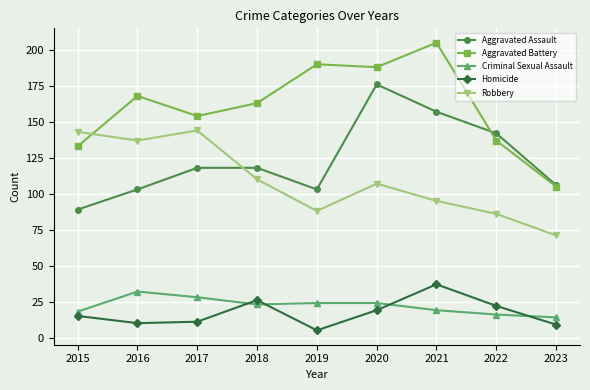

Is the value of Robbery at 2015 greater than the value of Aggravated Assault at 2016?

Yes